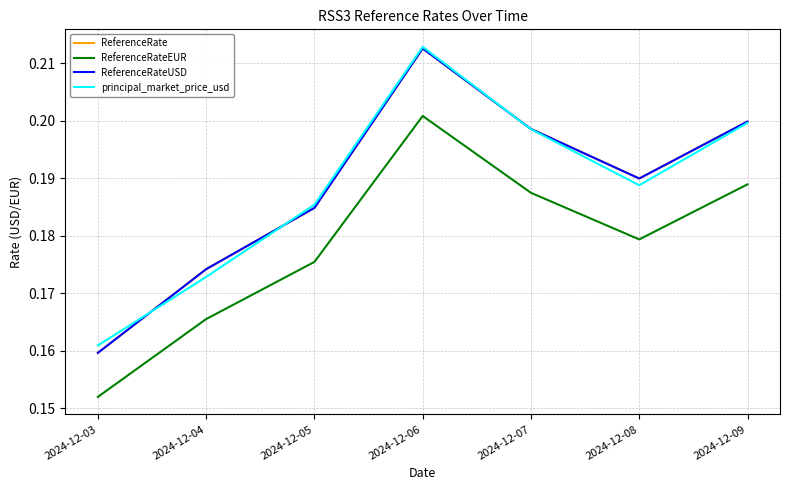

What is the sum of the ReferenceRateUSD values at 2024-12-03 and 2024-12-08?

0.3